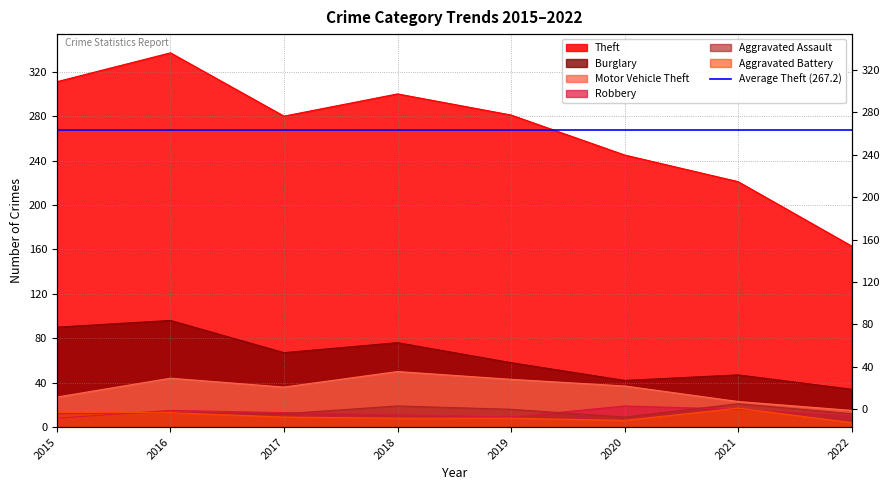

How many categories are shown in the chart?

8